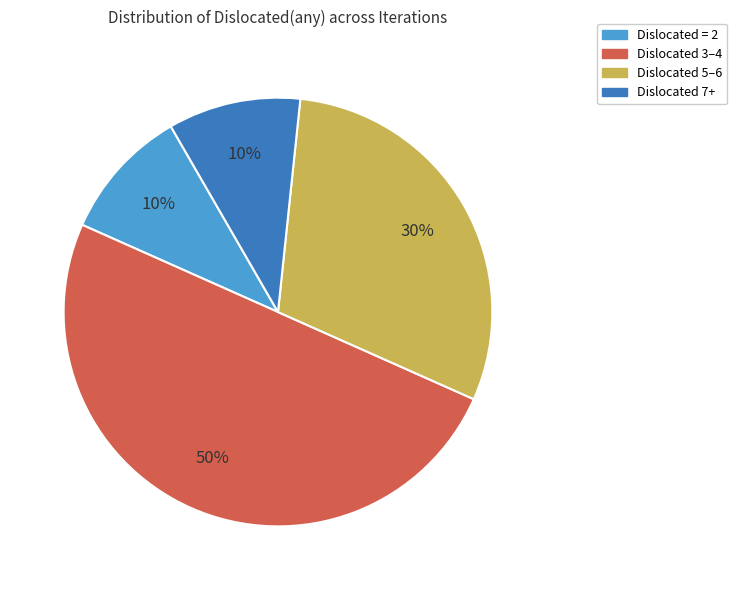

How many slices are in this pie chart?

4